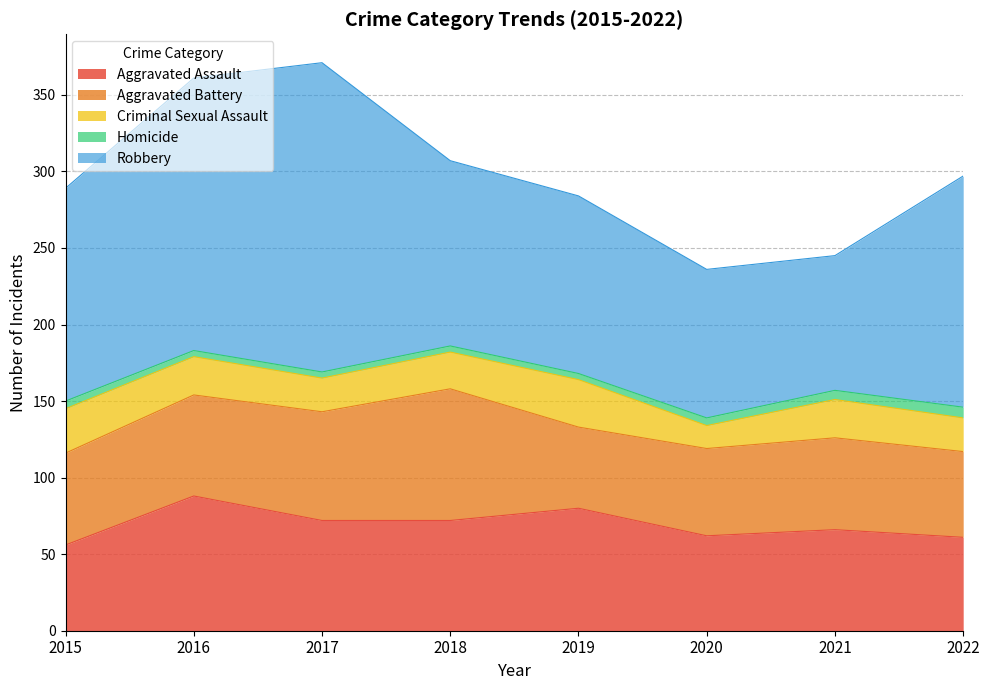

What is the lowest value of the Criminal Sexual Assault series?

15